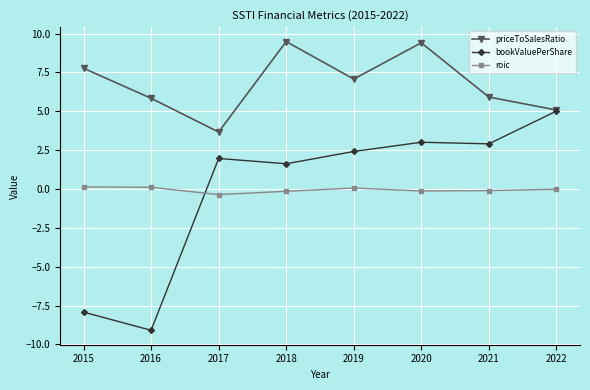

What is the difference between the second highest and second lowest values in the roic series?

0.3